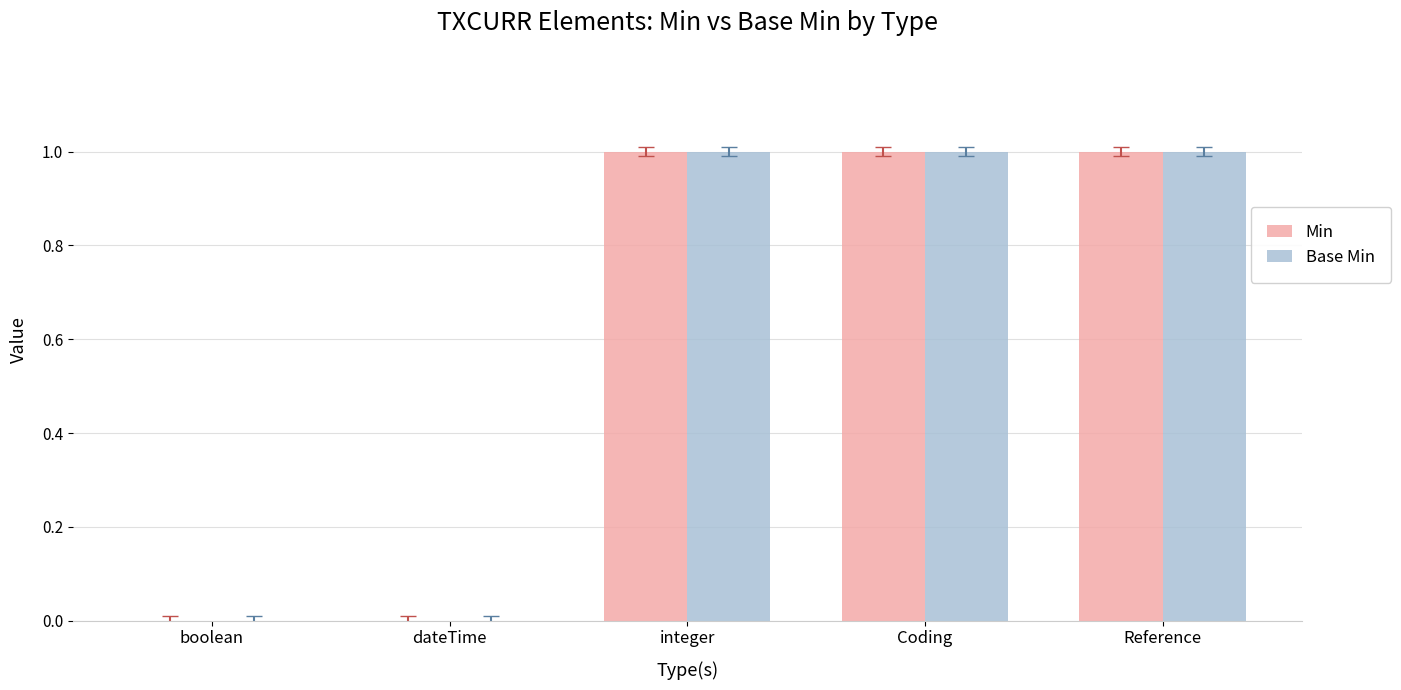

How many distinct data groups are displayed?

2